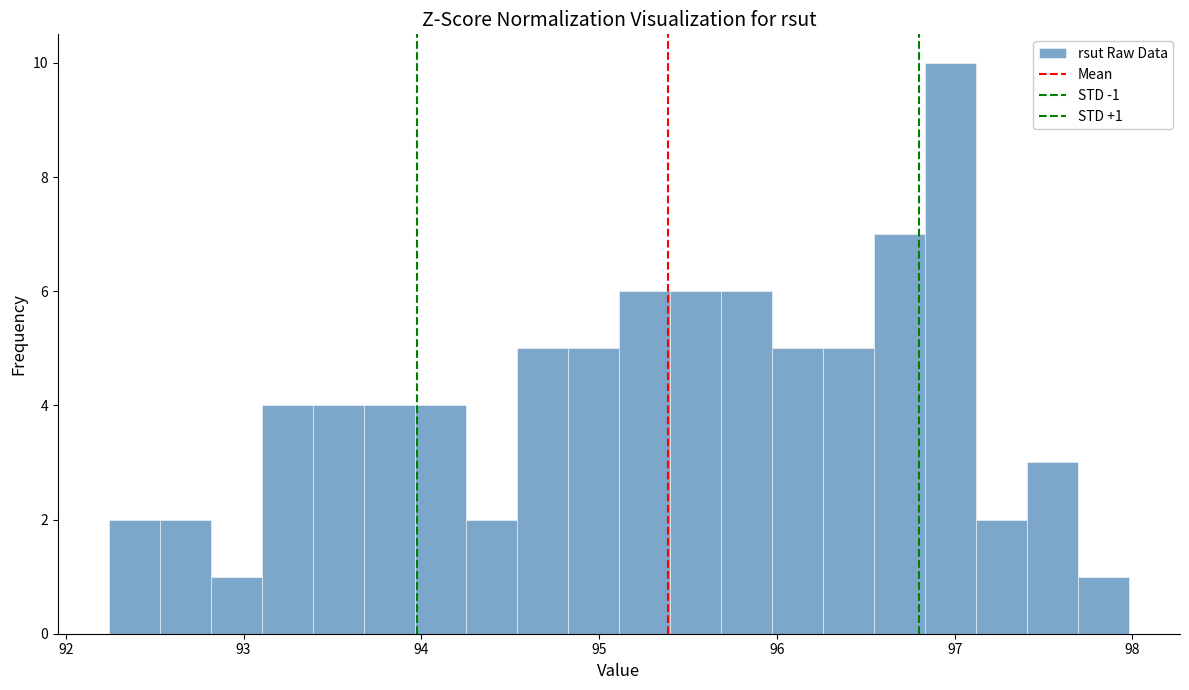

Around what value on the x-axis is the tallest bar? Give the approximate position of its centre, as read against the axis.

97.0